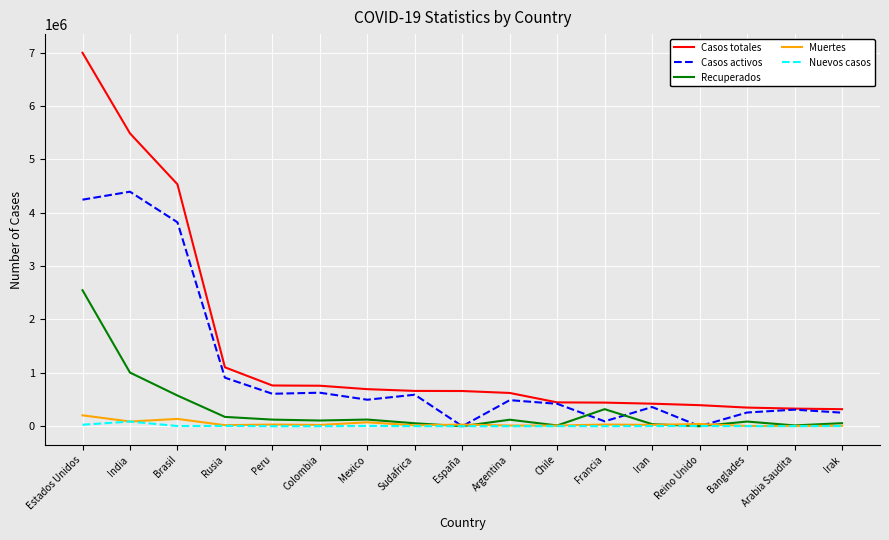

What is the total value across all series at Francia?

884388